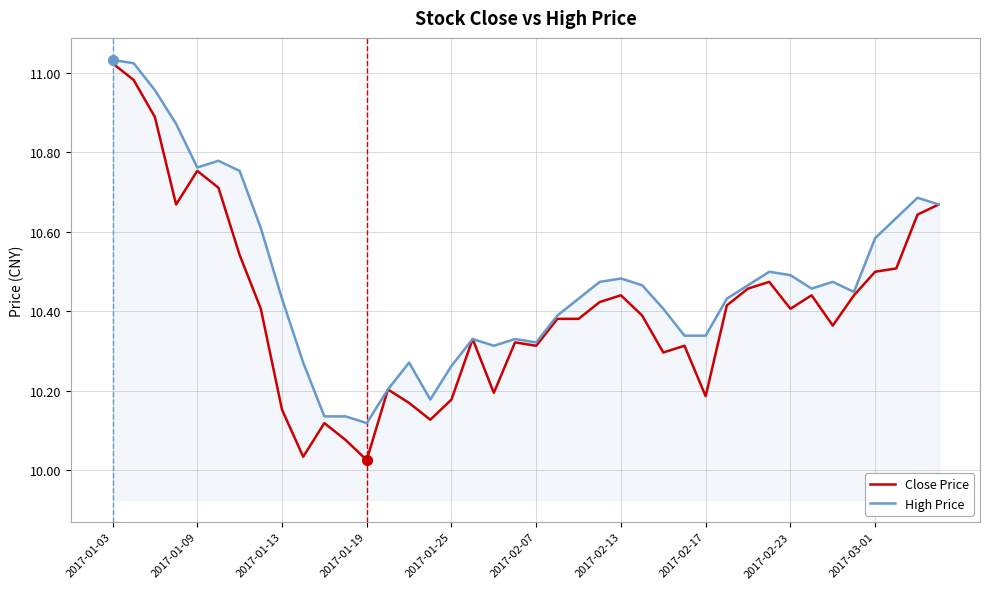

How many lines are shown in the chart?

2